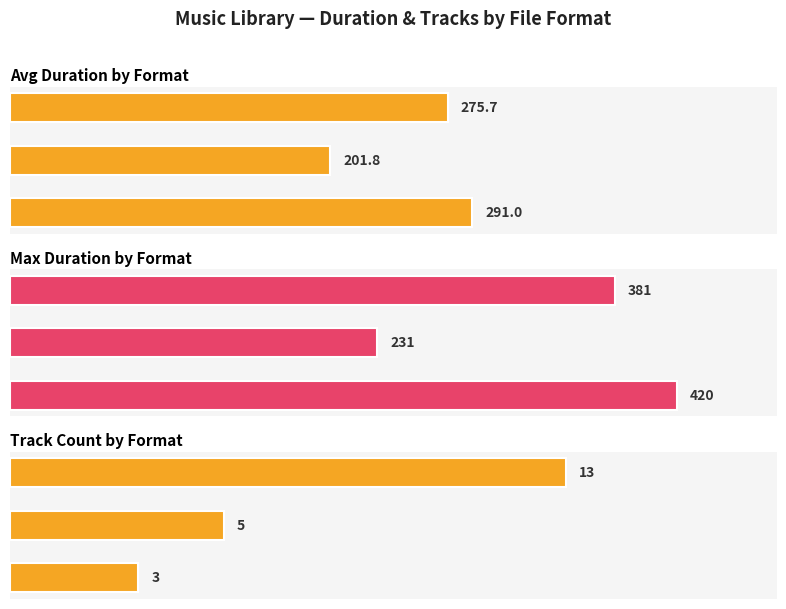

List the series in order of their peak value, highest first.

Max Duration by Format, Avg Duration by Format, Track Count by Format